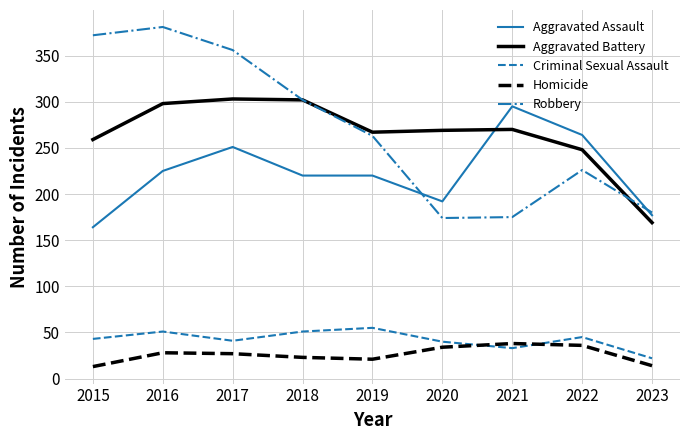

How many interior local peaks does the Aggravated Battery series have?

2